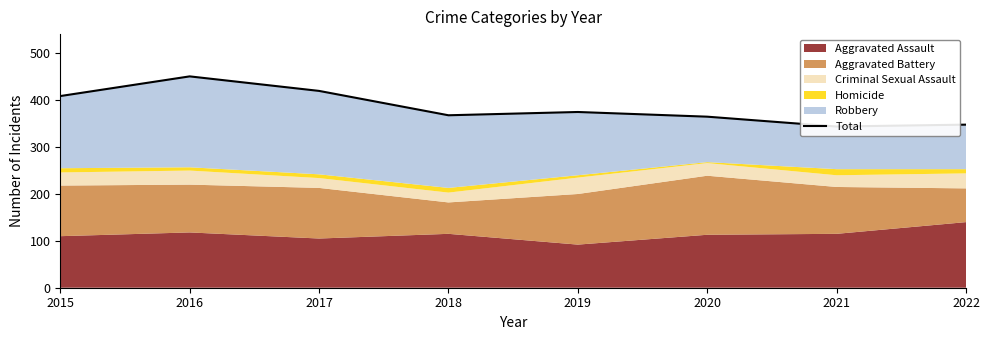

What is the value of the 3rd point from the left?

420